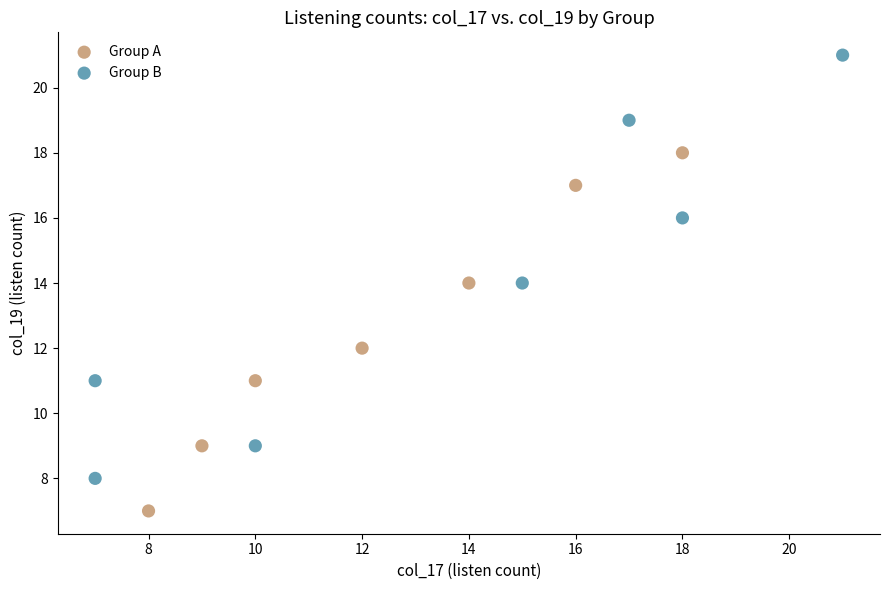

Which series reaches the maximum Y coordinate?

Group B